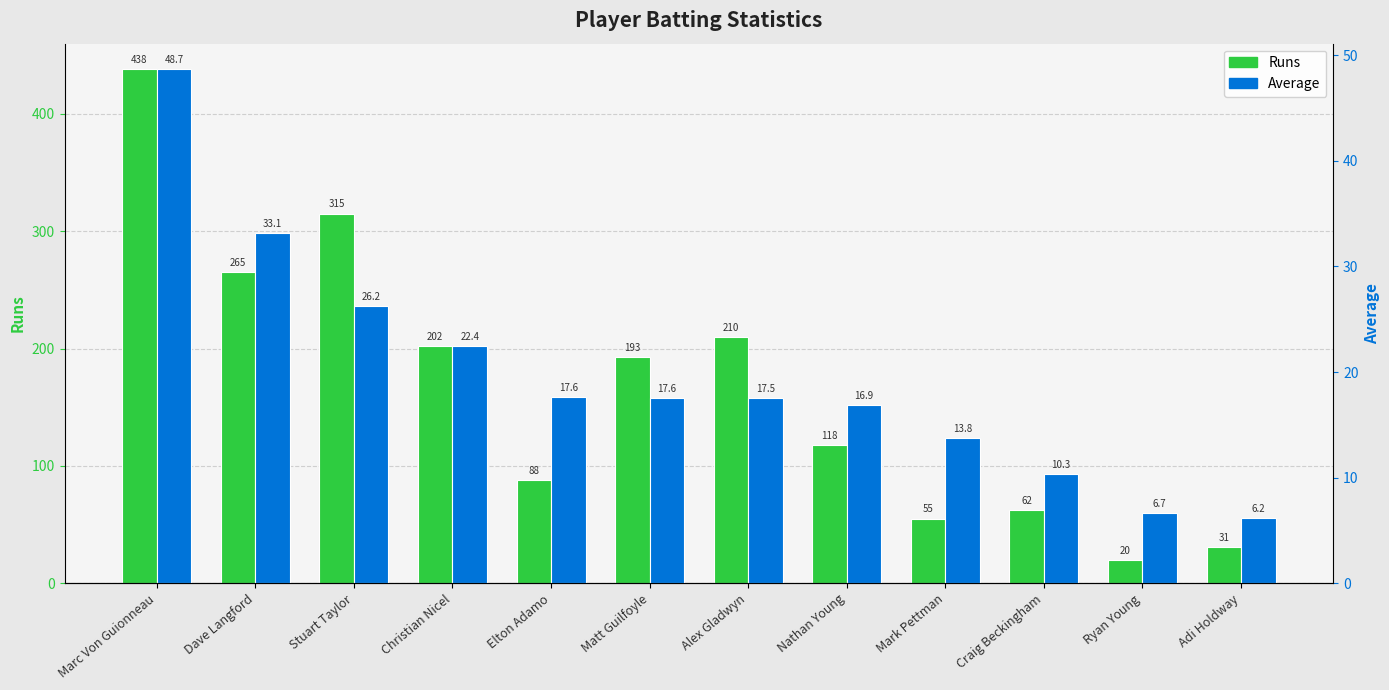

Which series has the largest total across all categories?

Runs